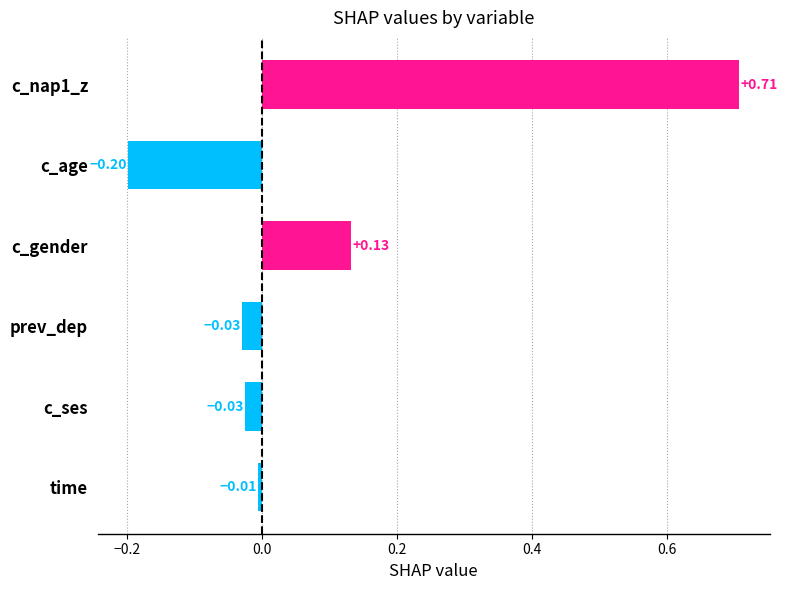

Which label corresponds to the smallest value in the chart?

c_age